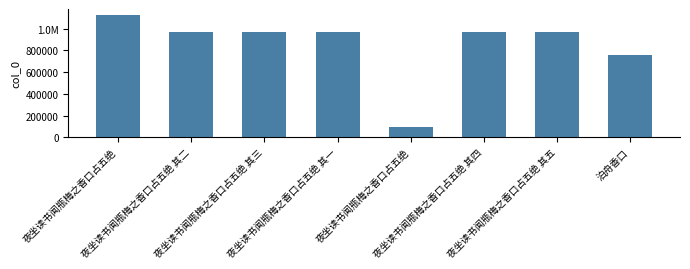

Does the chart contain any negative values?

No